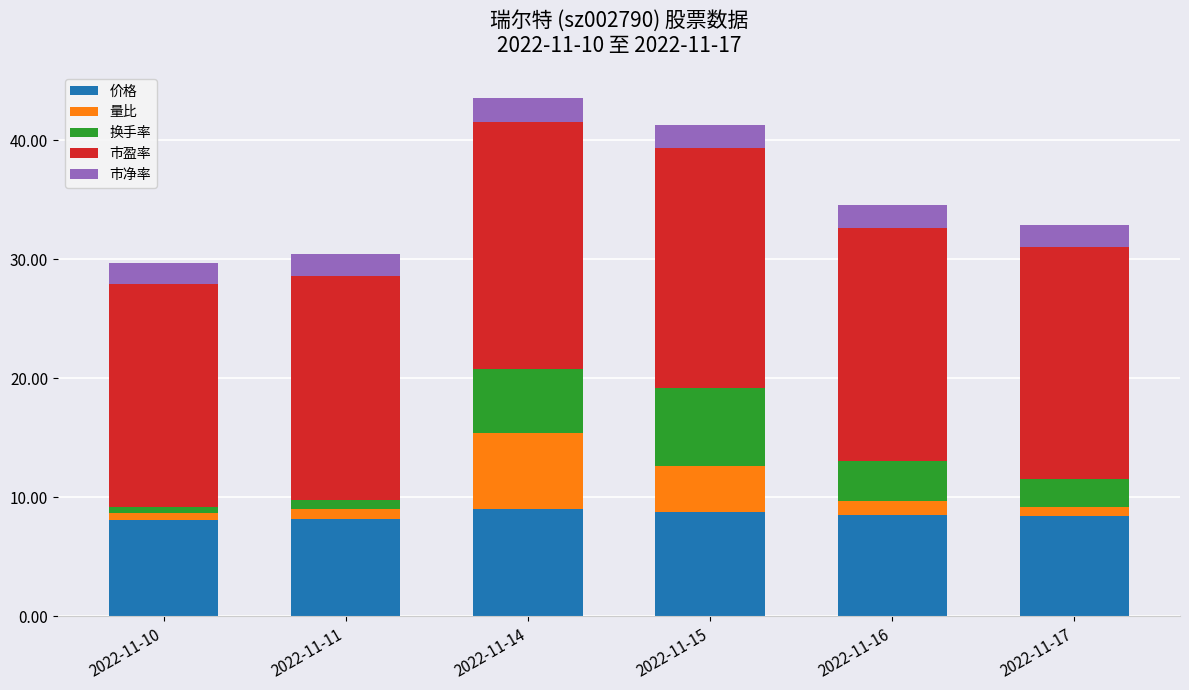

What is the maximum value for 价格?

9.0